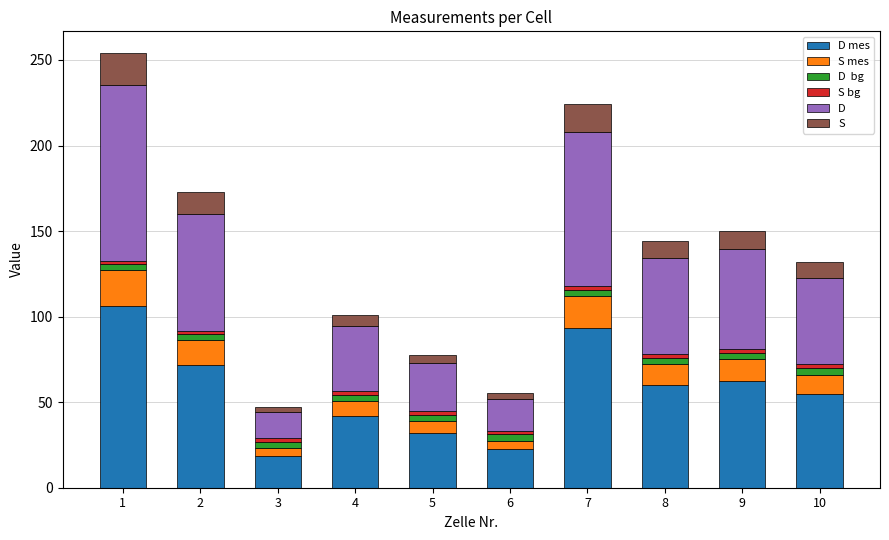

How many bars are there in total?

10